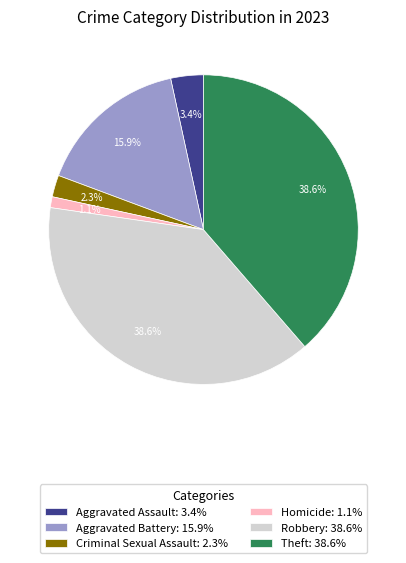

Which category has the smallest portion of the pie?

Homicide